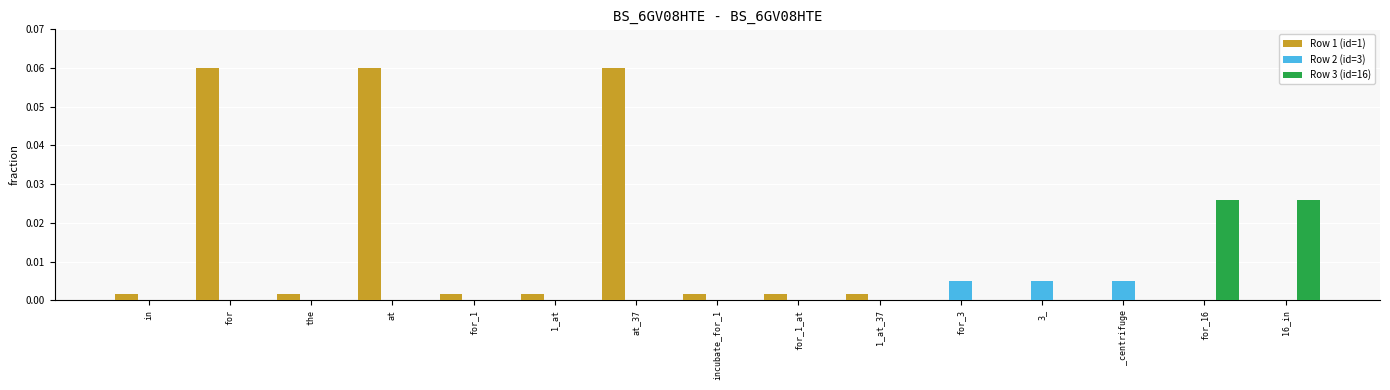

What are all the series names shown in the legend?

Row 1 (id=1), Row 2 (id=3), Row 3 (id=16)